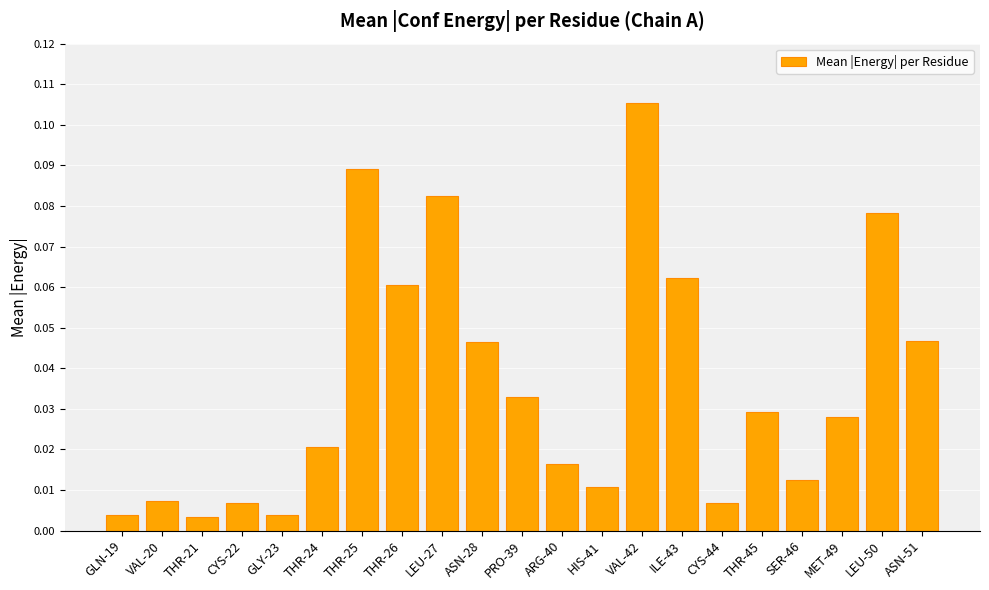

Which has a higher value, LEU-50 or THR-45?

LEU-50